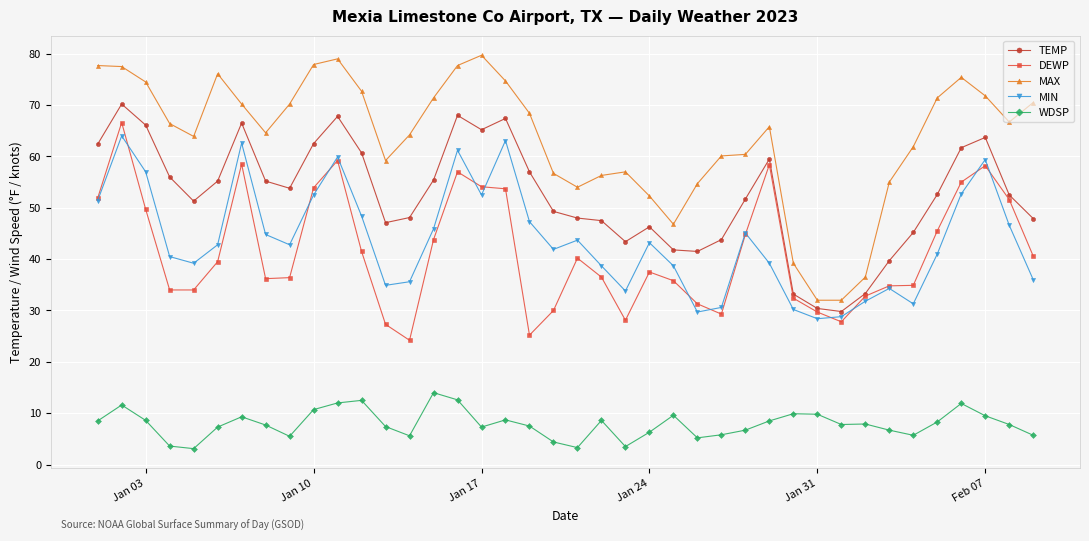

Which series has the widest spread of values?

MAX